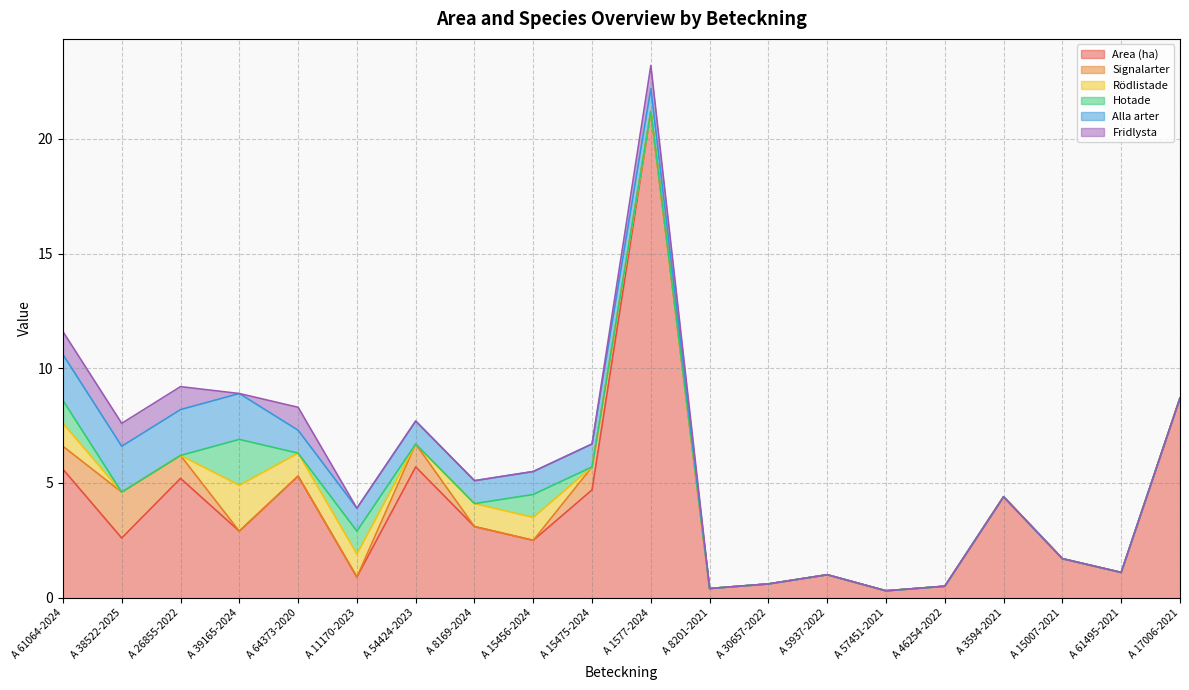

What is the difference between the highest and lowest values at A 39165-2024?

2.9